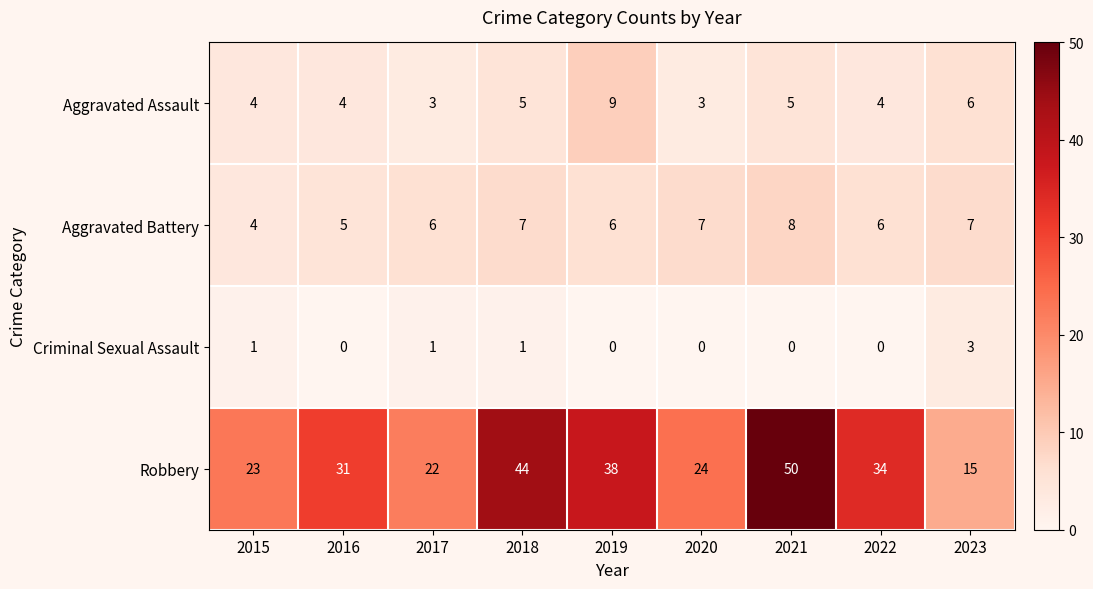

Is it true that Robbery equals 34 at 2022?

True